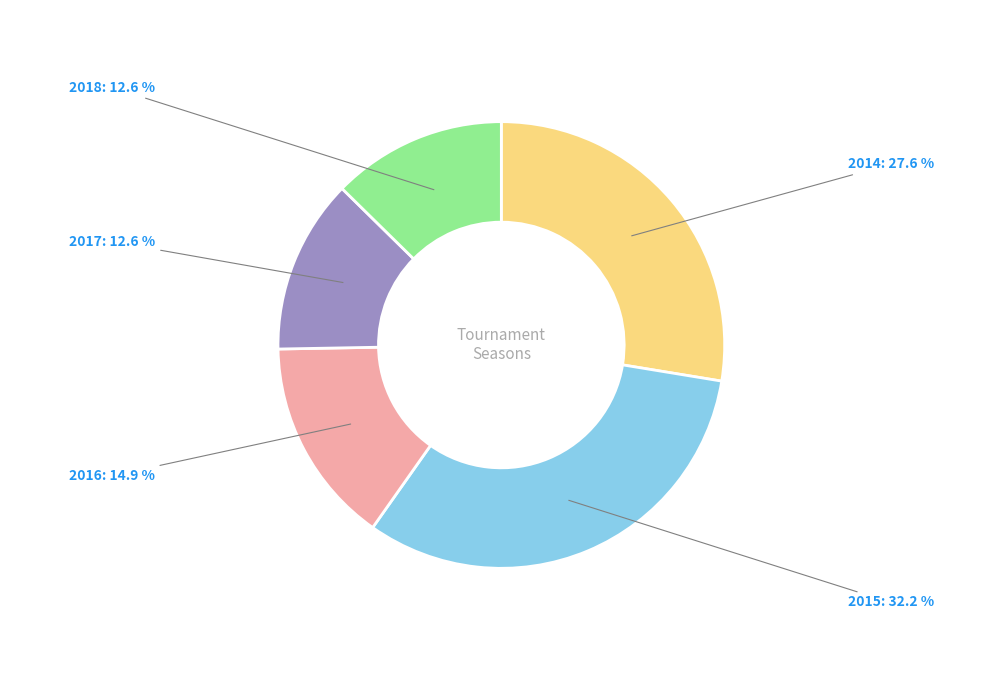

How many slices are in this pie chart?

5